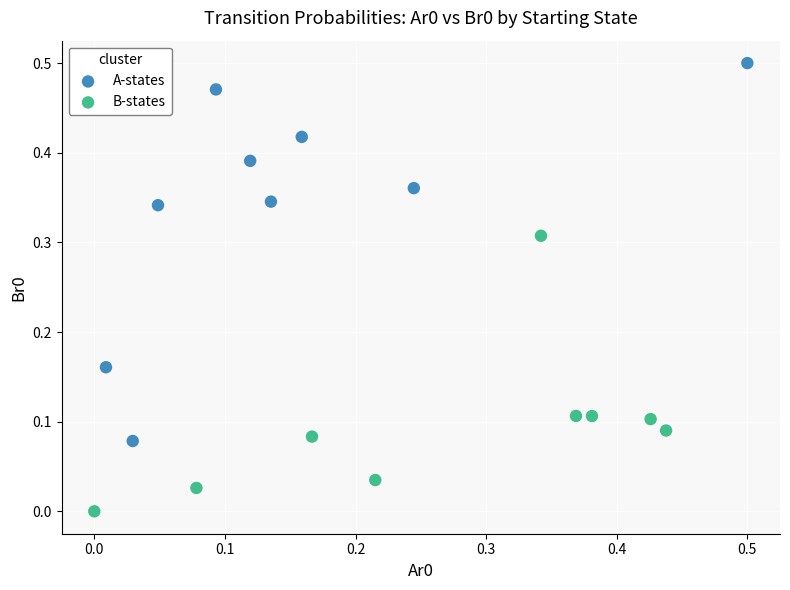

Which series reaches the maximum Y coordinate?

A-states